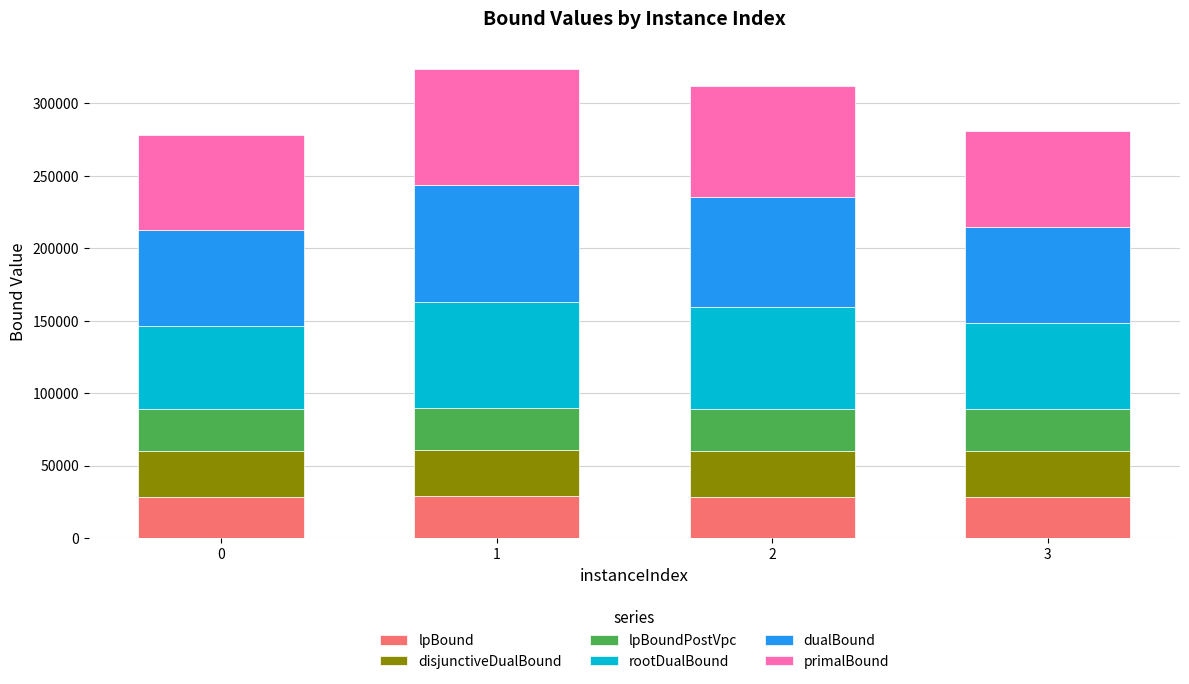

Count the number of data series in this chart.

6